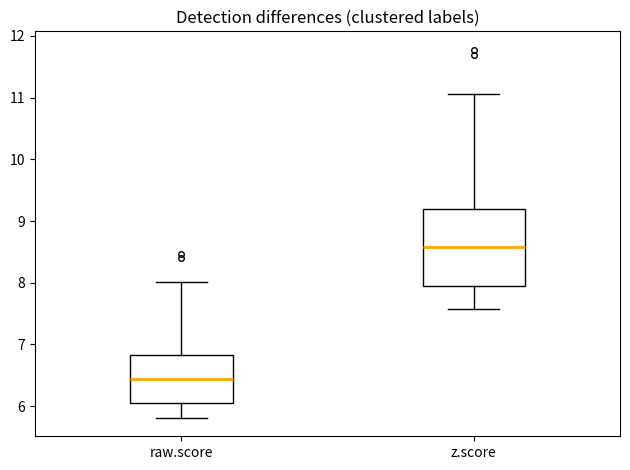

Reading left to right, transcribe this box plot: for each box, give where its median line is, the range the box spans, and where its two whiskers end, as read against the y-axis. The values are not printed on the chart, so give them approximately, as read against the axis.

raw.score: median 6.4, box 6.0 to 6.8, whiskers 5.8 to 8.0
z.score: median 8.6, box 8.0 to 9.2, whiskers 7.6 to 11.1